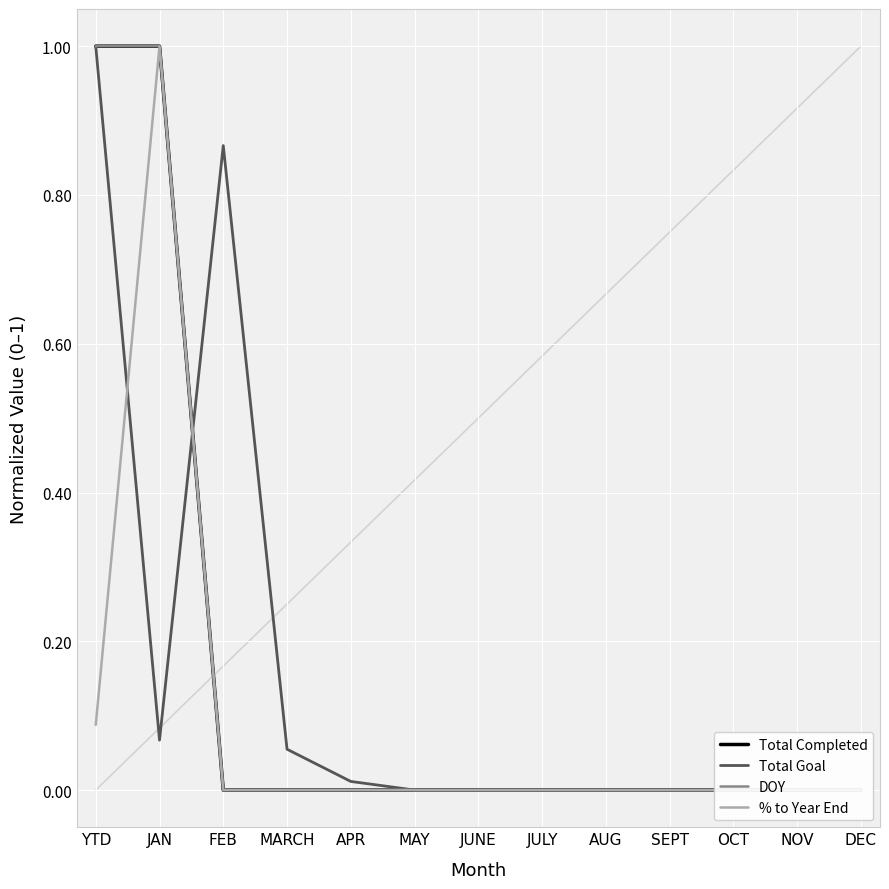

How many data points in Total Completed are above 0?

2